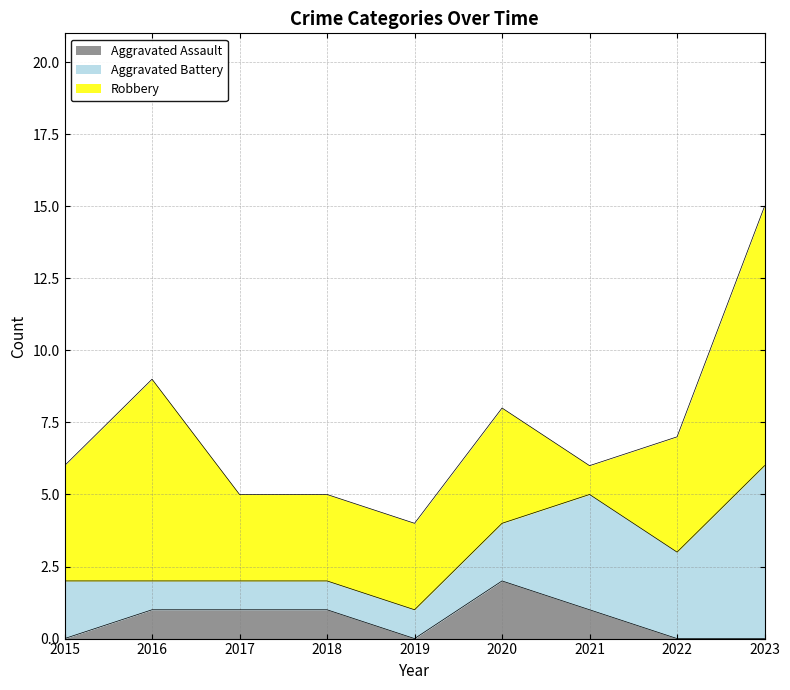

The Robbery series shows 3 at 2019. True or false?

True